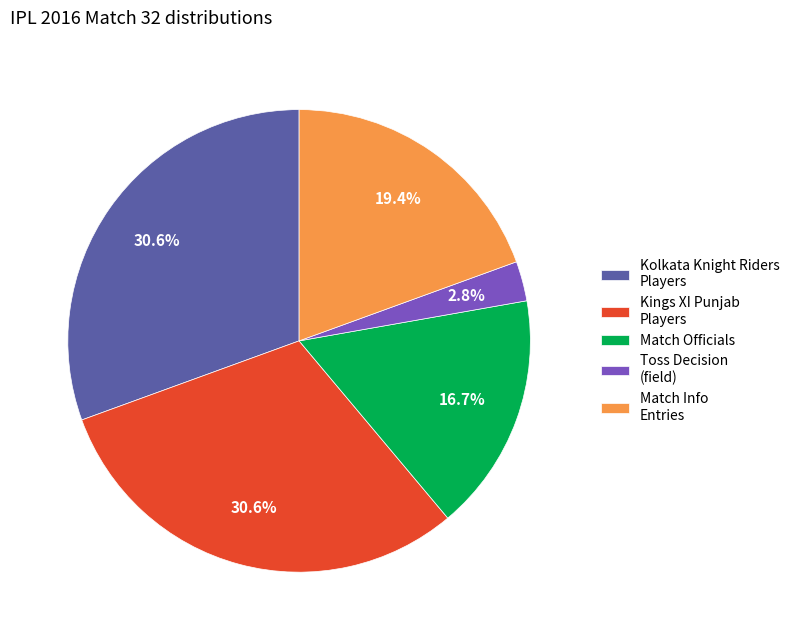

How many segments does this pie chart have?

5